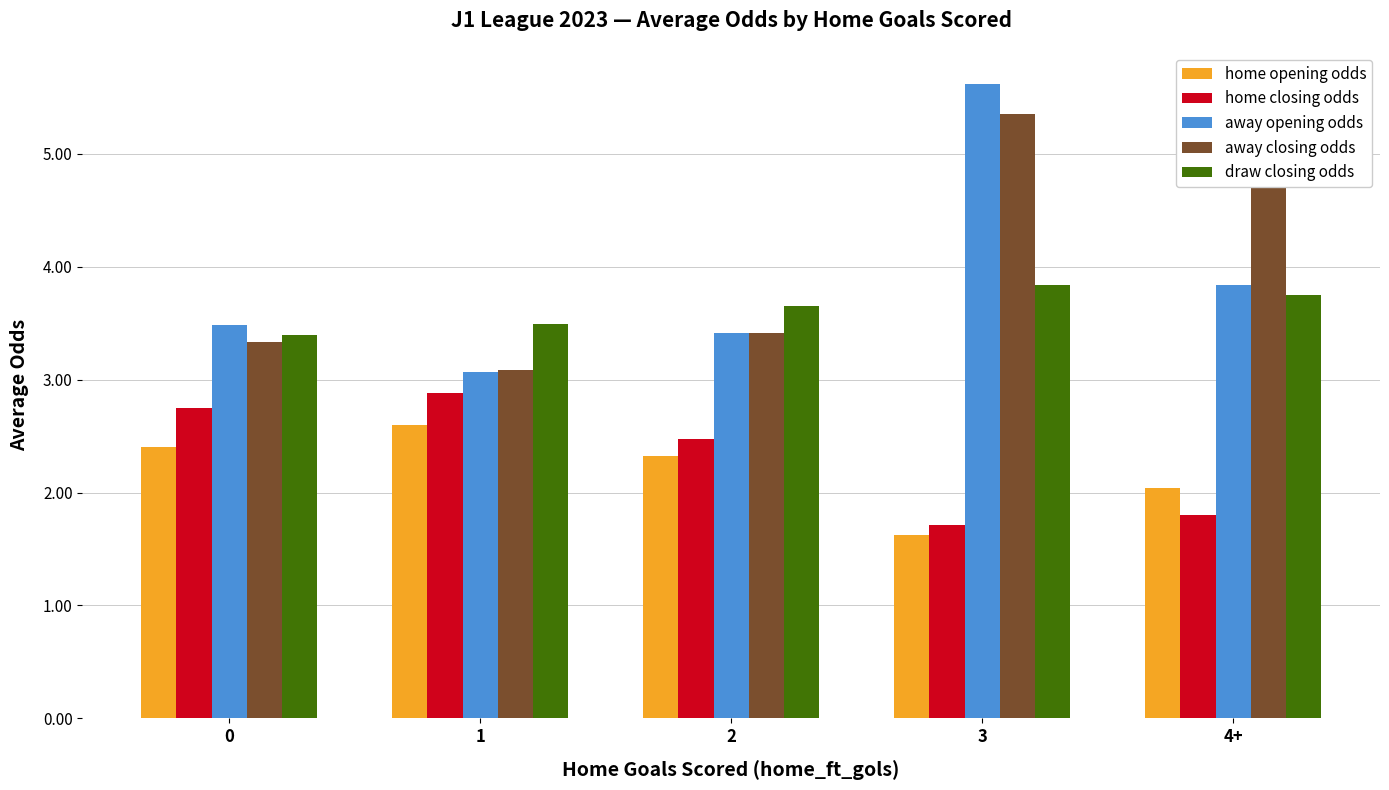

What is the difference between the second highest and minimum values in the away closing odds series?

1.7